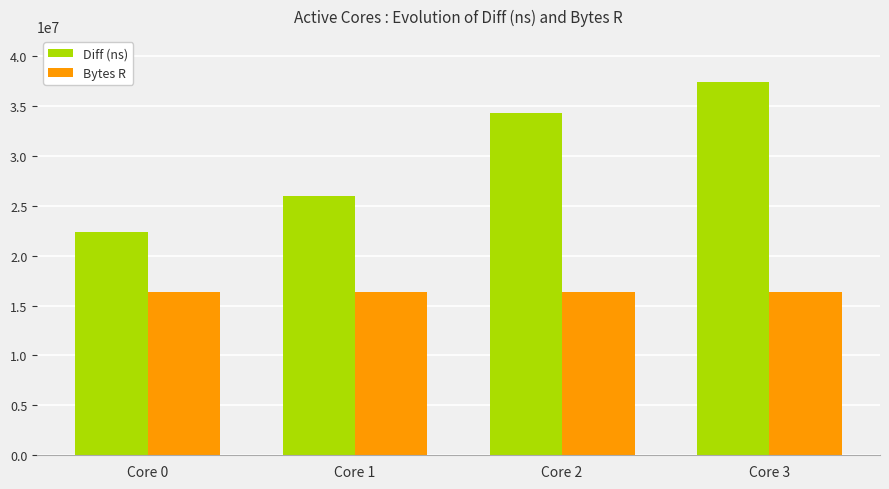

Which series has the largest range (max minus min)?

Diff (ns)